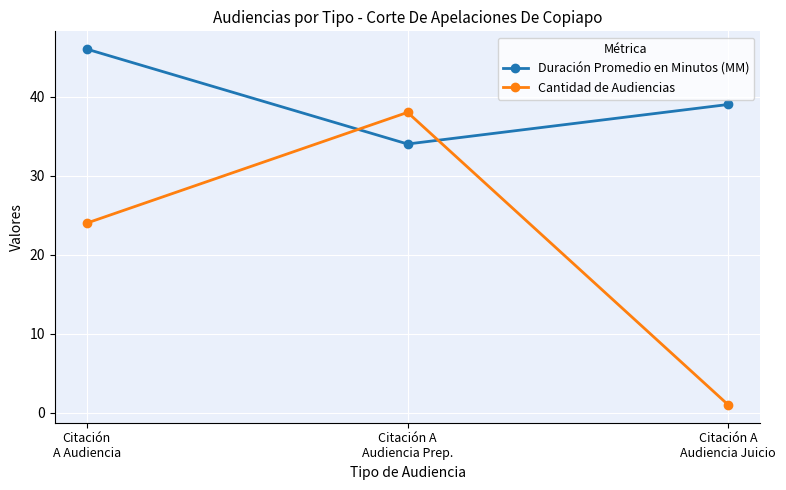

Reading left to right, transcribe all the data shown in this chart.

Duración Promedio en Minutos (MM): 46	34	39
Cantidad de Audiencias: 24	38	1